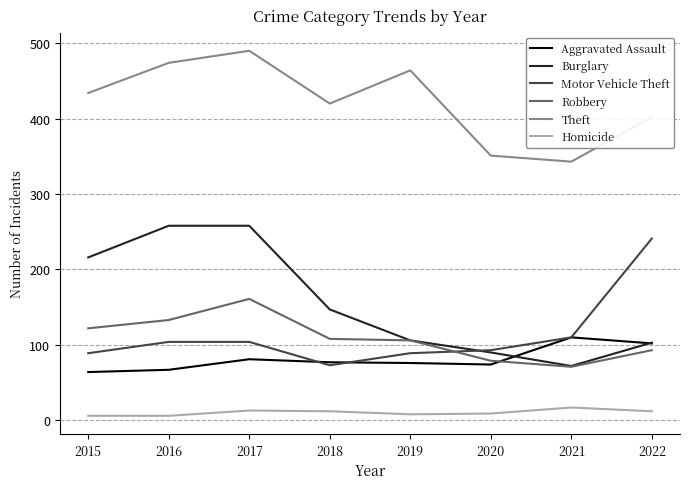

Which category has the highest value in the Robbery series?

2017